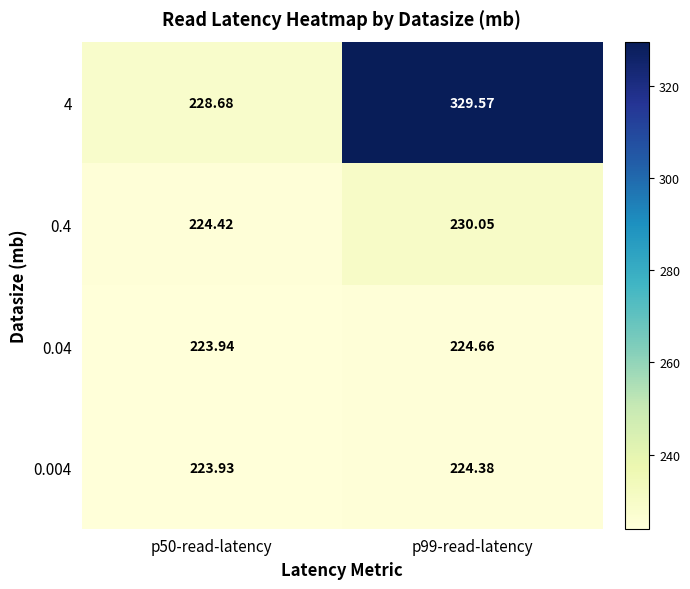

Is the value of 0.4 at p50-read-latency greater than the value of 4 at p50-read-latency?

No